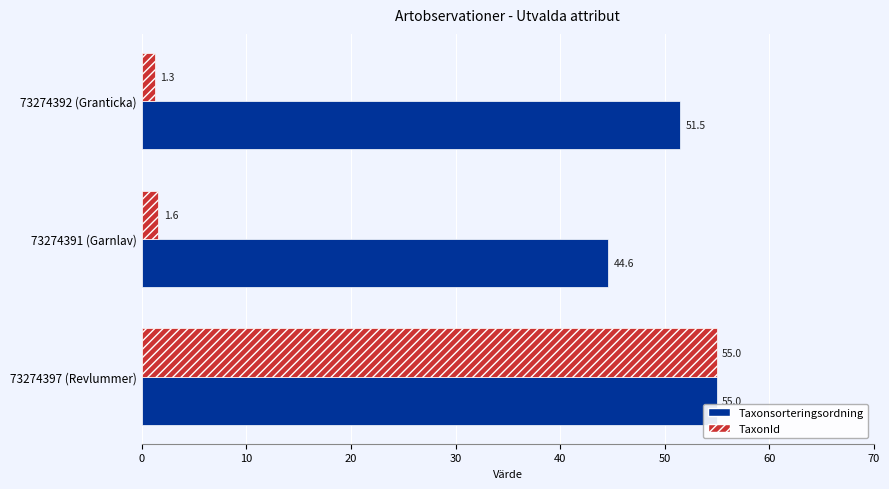

What is the smallest value displayed?

1.3